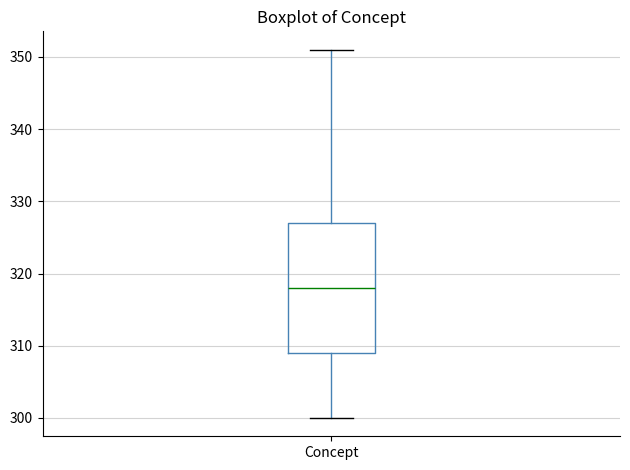

Where is the upper edge of the box for Concept on the y-axis? The values are not printed on the chart, so give them approximately, as read against the axis.

327